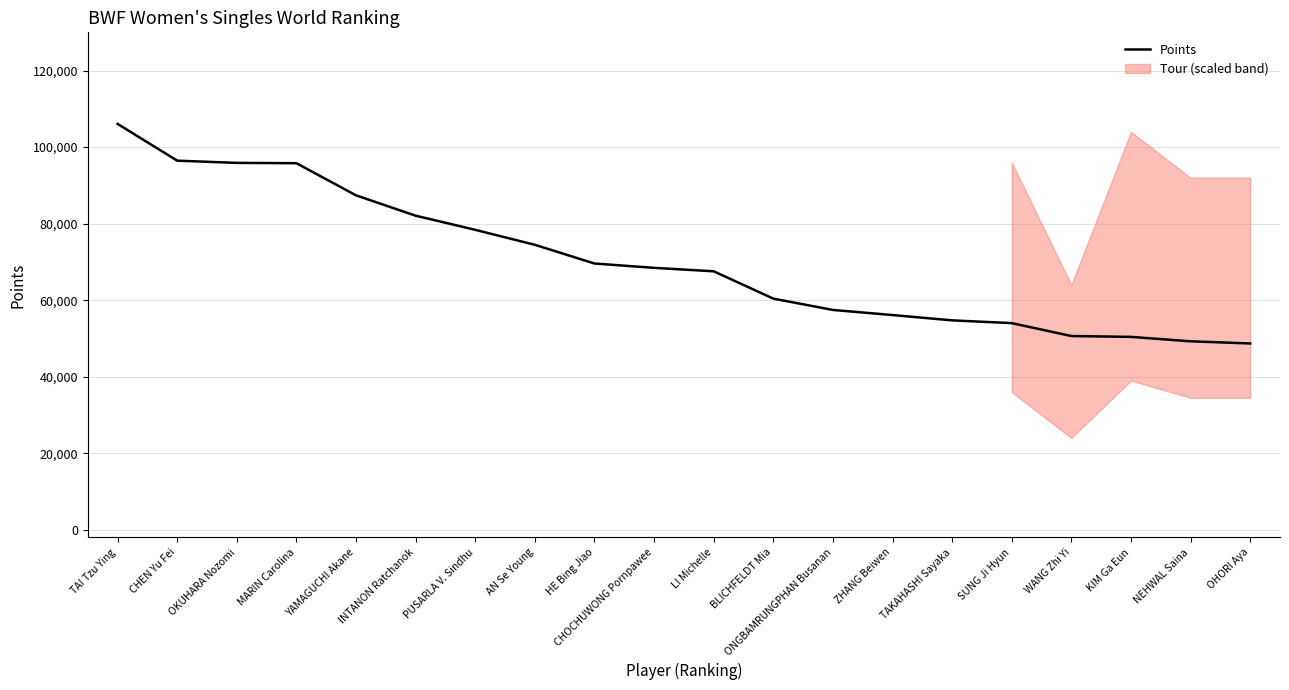

Is it true that the value at OKUHARA Nozomi is 95885.9?

True